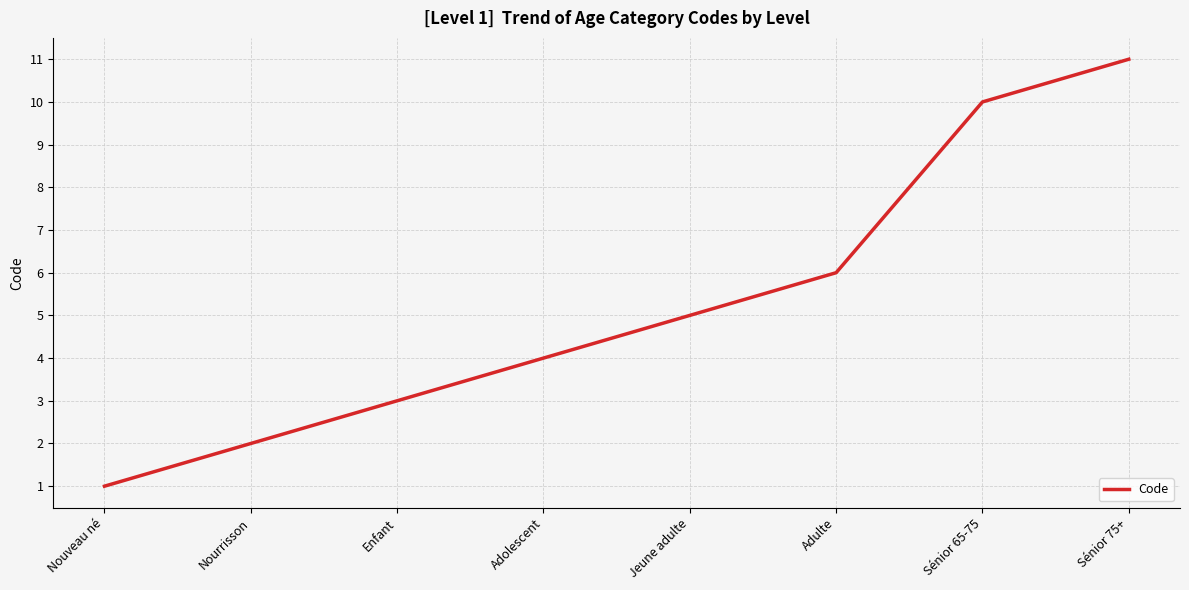

Reading left to right, list all the values displayed in this chart.

Nouveau né=1	Nourrisson=2	Enfant=3	Adolescent=4	Jeune adulte=5	Adulte=6	Sénior 65-75=10	Sénior 75+=11